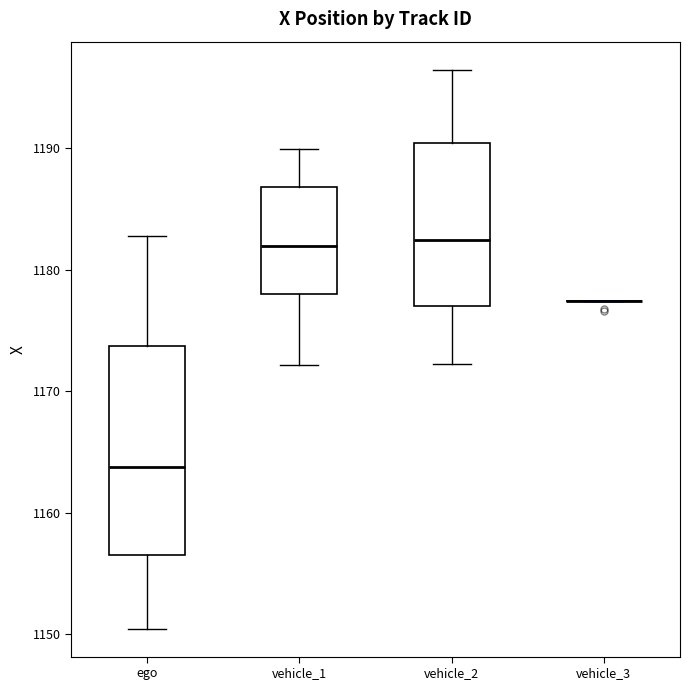

Reading left to right, transcribe this box plot: for each box, give where its median line is, the range the box spans, and where its two whiskers end, as read against the y-axis. The values are not printed on the chart, so give them approximately, as read against the axis.

ego: median 1164, box 1157 to 1174, whiskers 1150 to 1183
vehicle_1: median 1182, box 1178 to 1187, whiskers 1172 to 1190
vehicle_2: median 1182, box 1177 to 1190, whiskers 1172 to 1196
vehicle_3: box collapsed to a line at 1177, whiskers 1177 to 1177